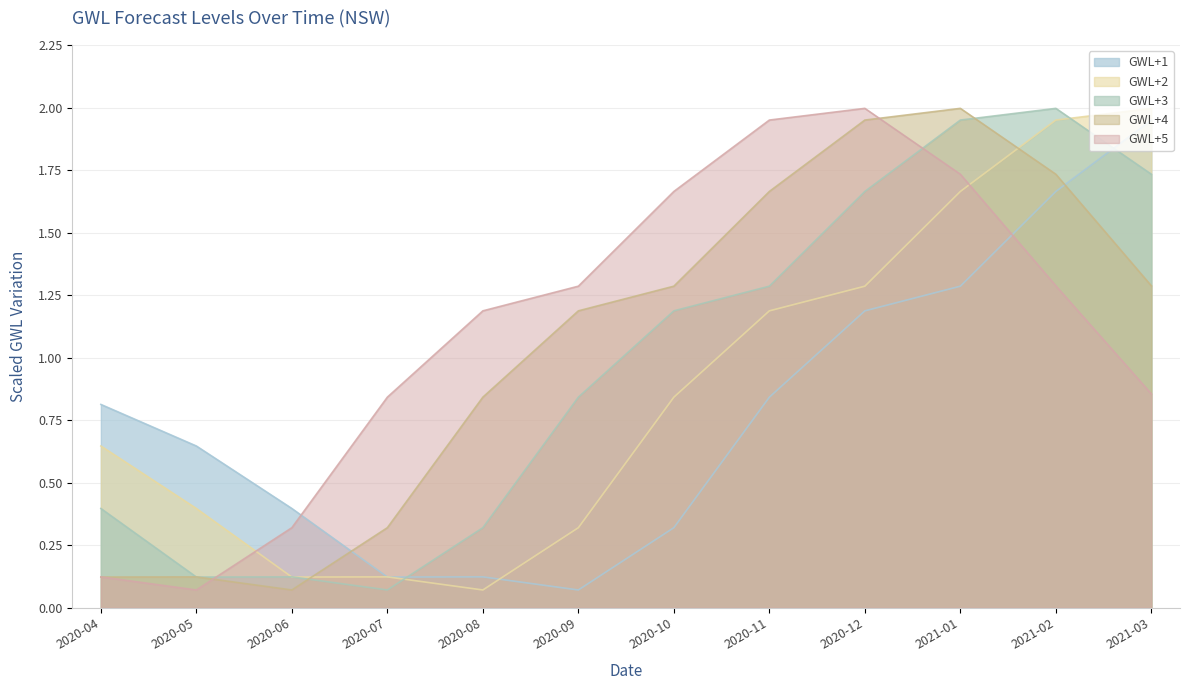

Between which two adjacent categories do GWL+2 and GWL+5 first intersect?

2020-05 and 2020-06